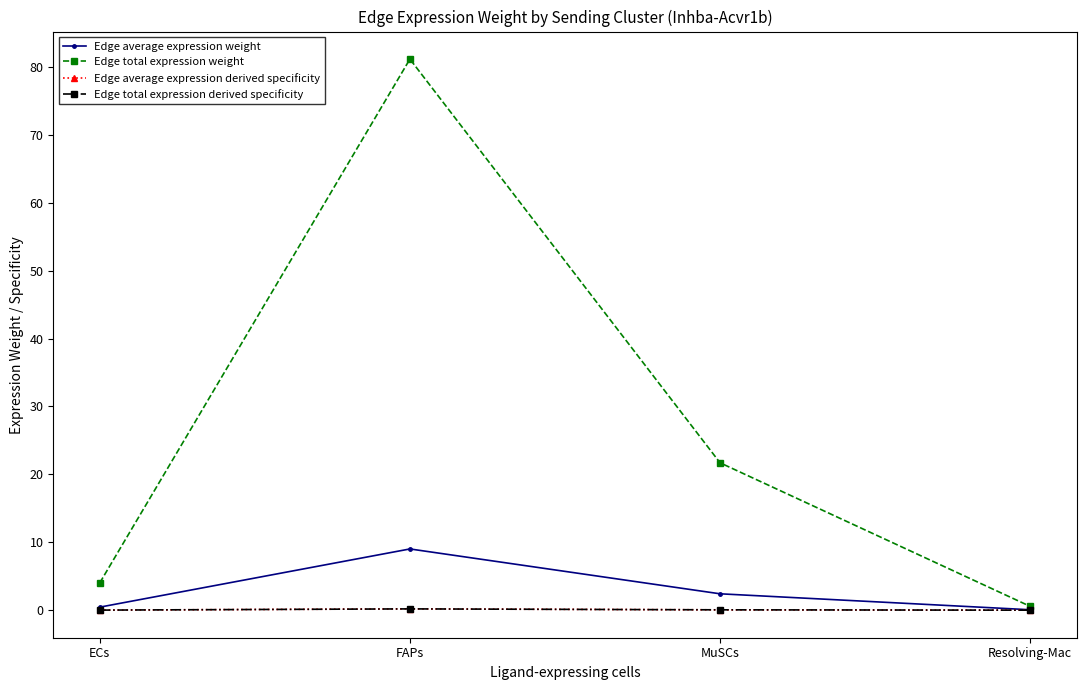

Between FAPs and Resolving-Mac, which is larger?

FAPs